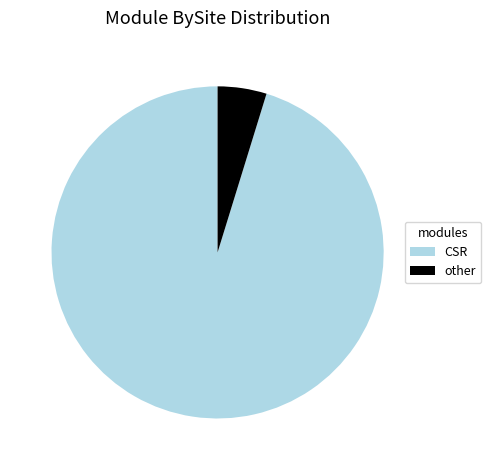

Combined, do other and CSR account for over 50%?

Yes